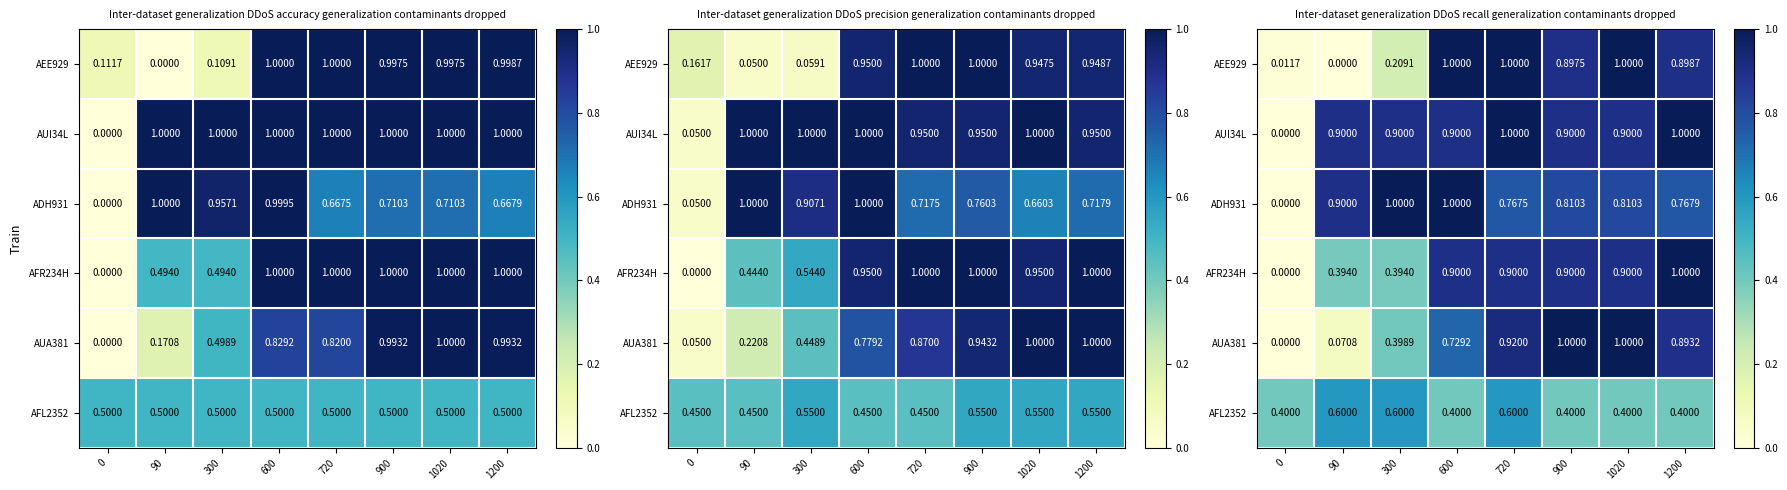

Count the number of categories in the chart.

8